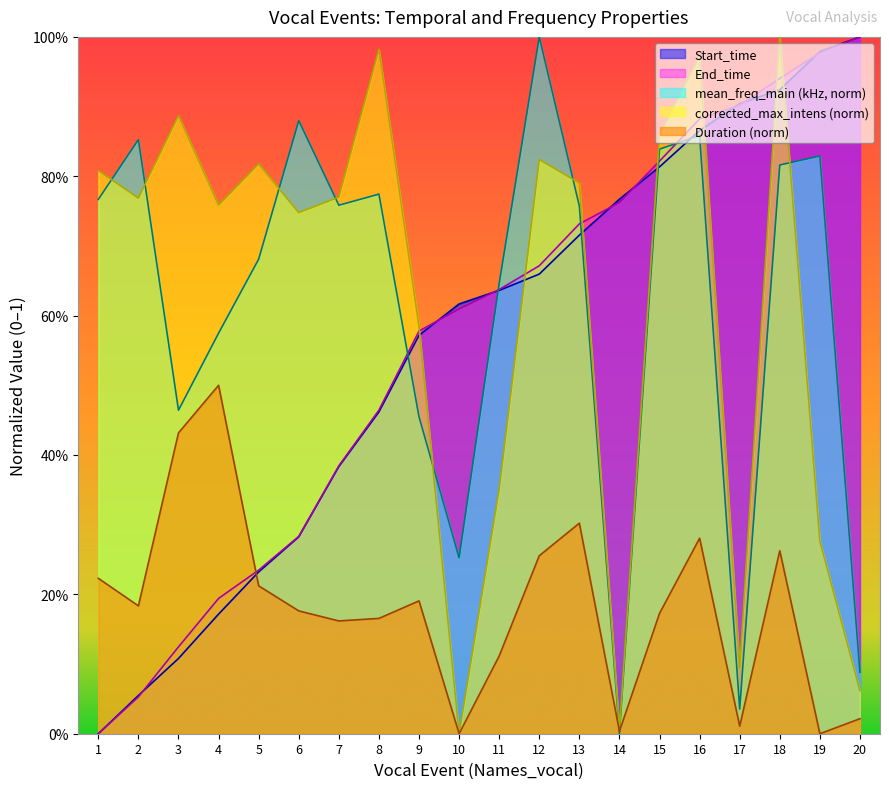

What is the maximum value for End_time?

1.0